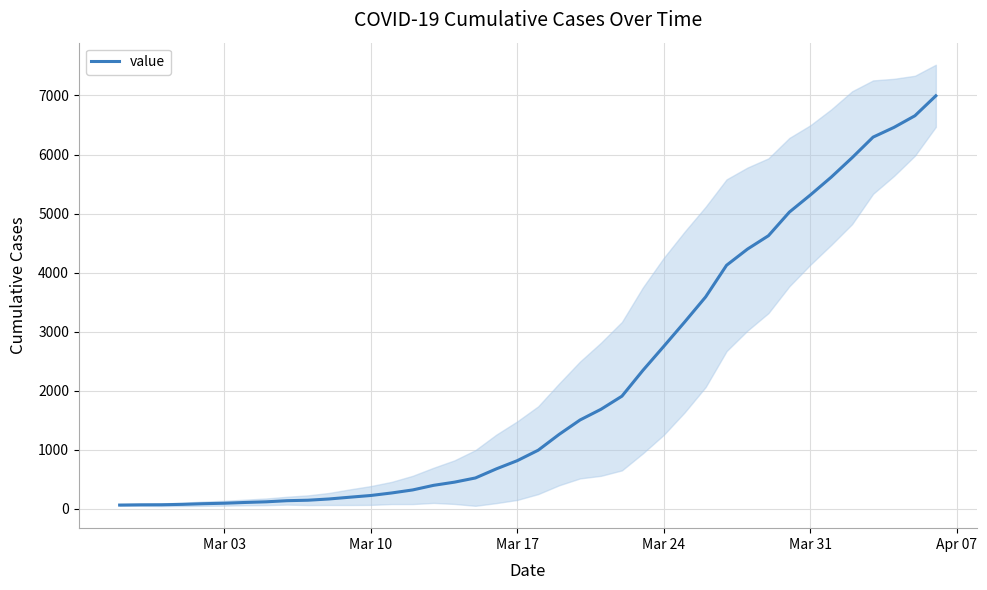

What is the highest value of the value series?

6995